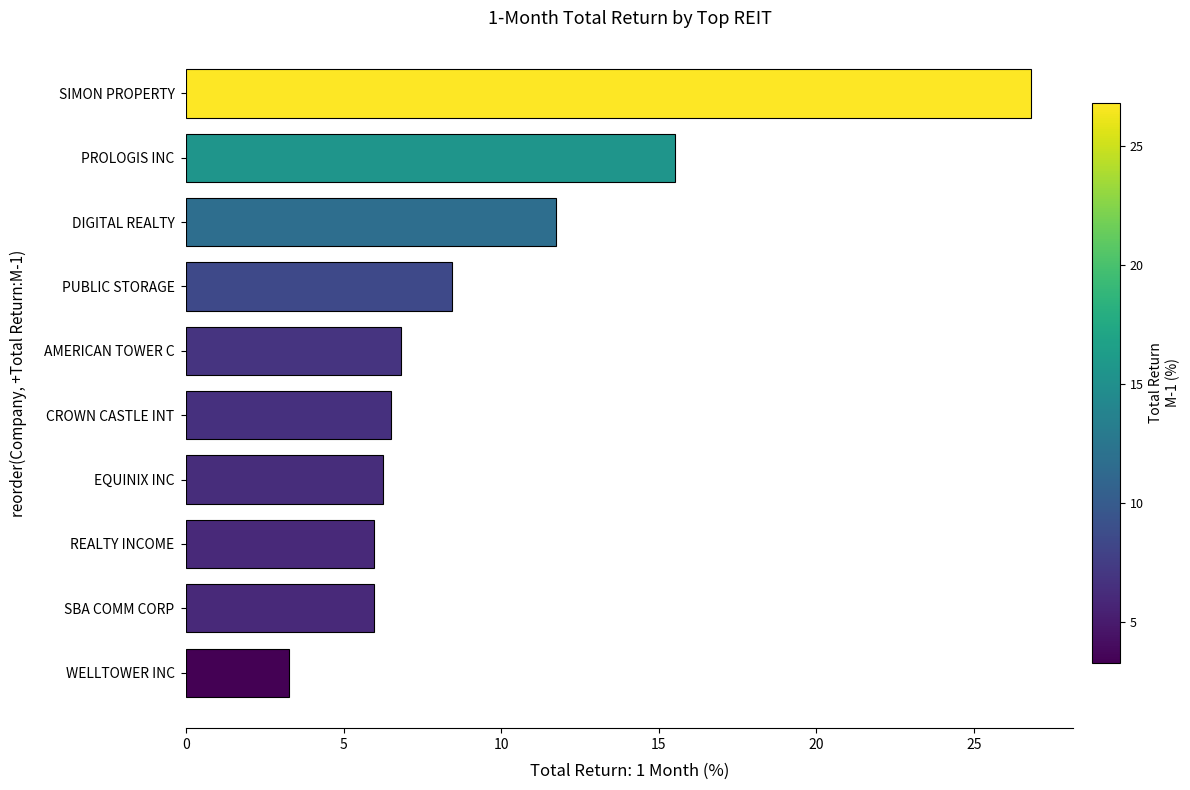

How many bars are there in total?

10